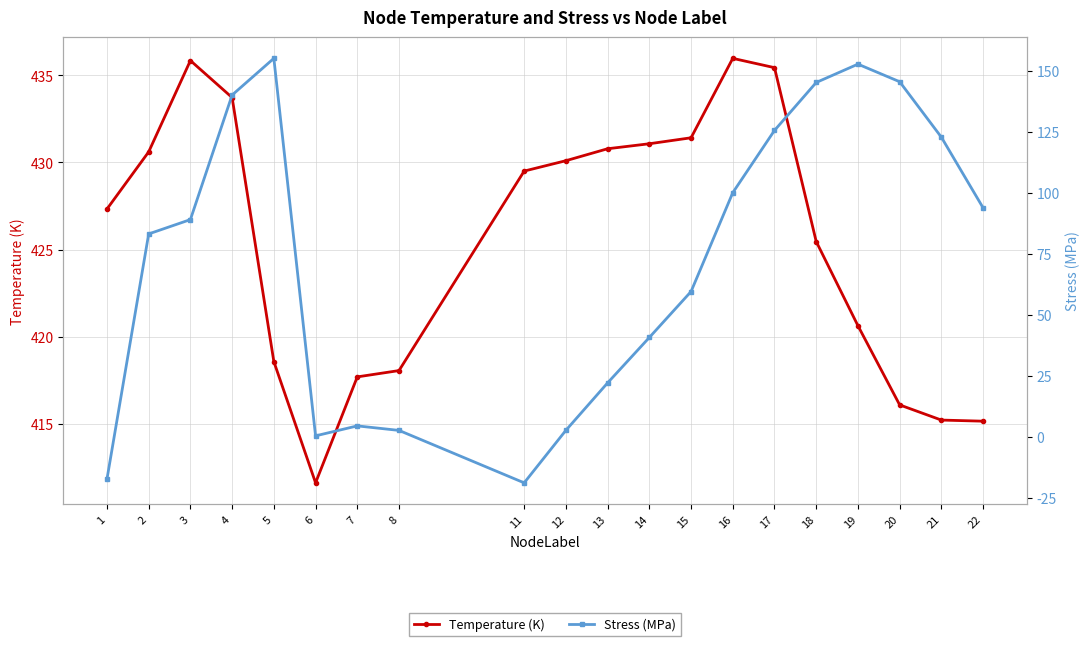

True or false: Stress (MPa) has more than 2 interior local peaks.

True